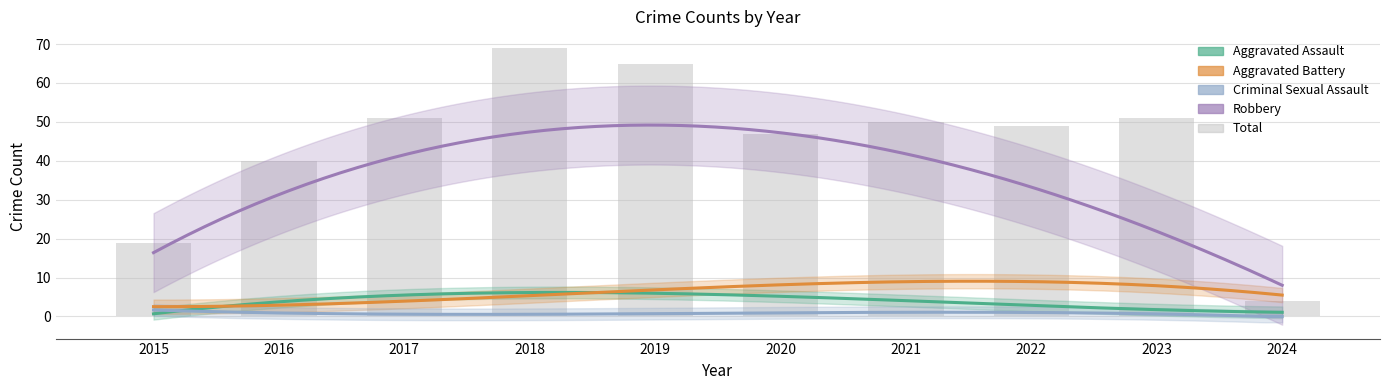

What is the difference between the second highest and second lowest values in the Total series?

46